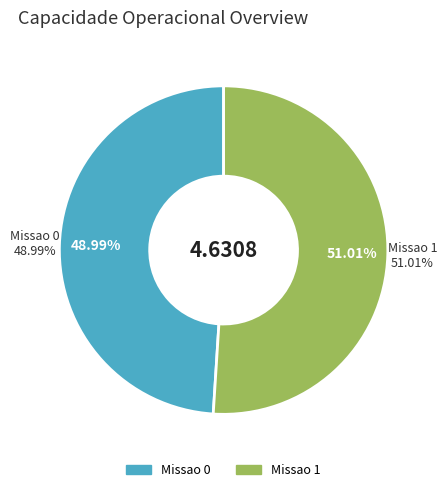

Count the number of slices in the pie.

2